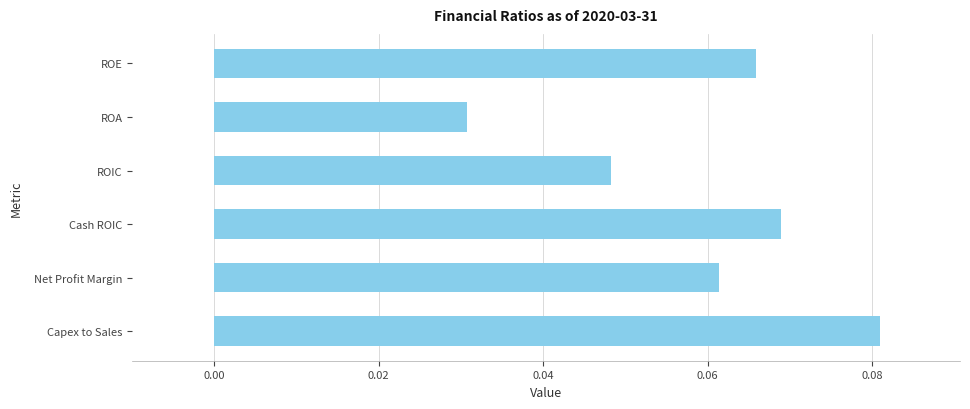

List the labels in order of value, smallest first.

ROA, ROIC, Net Profit Margin, ROE, Cash ROIC, Capex to Sales